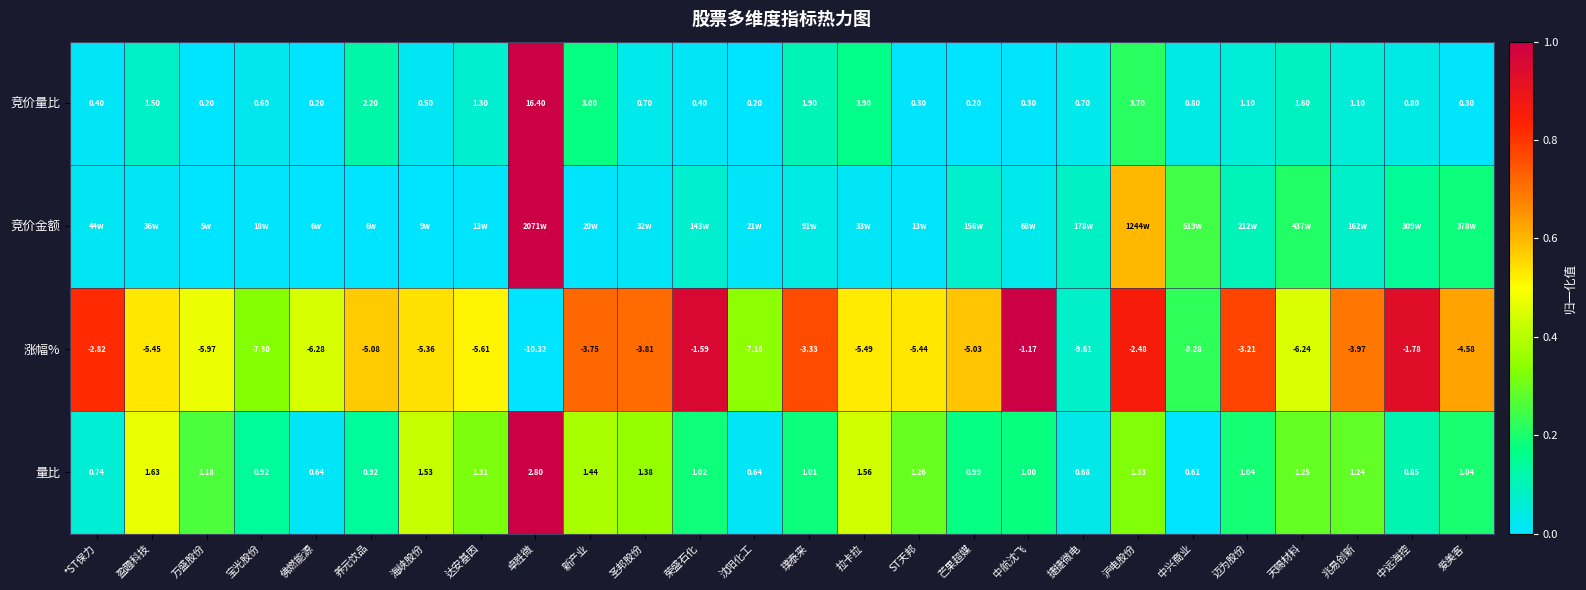

Which category has the lowest value in the 量比 series?

中兴商业